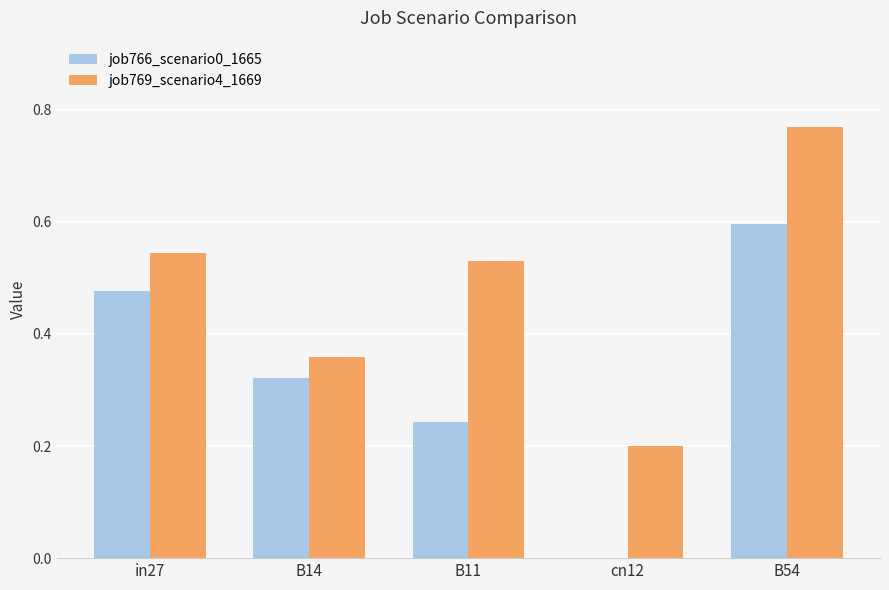

At which category is the sum across all series the highest?

B54